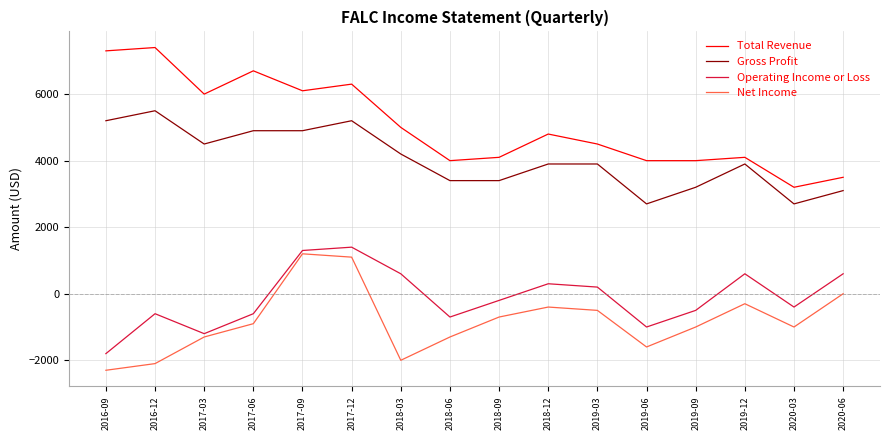

What is the approximate value of Gross Profit at 2019-12?

3900